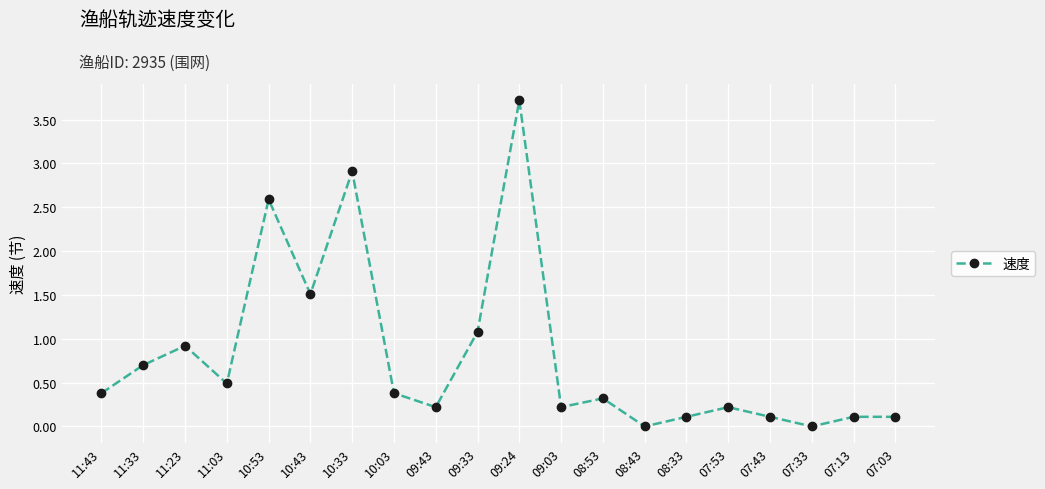

What is the greatest value displayed?

3.7